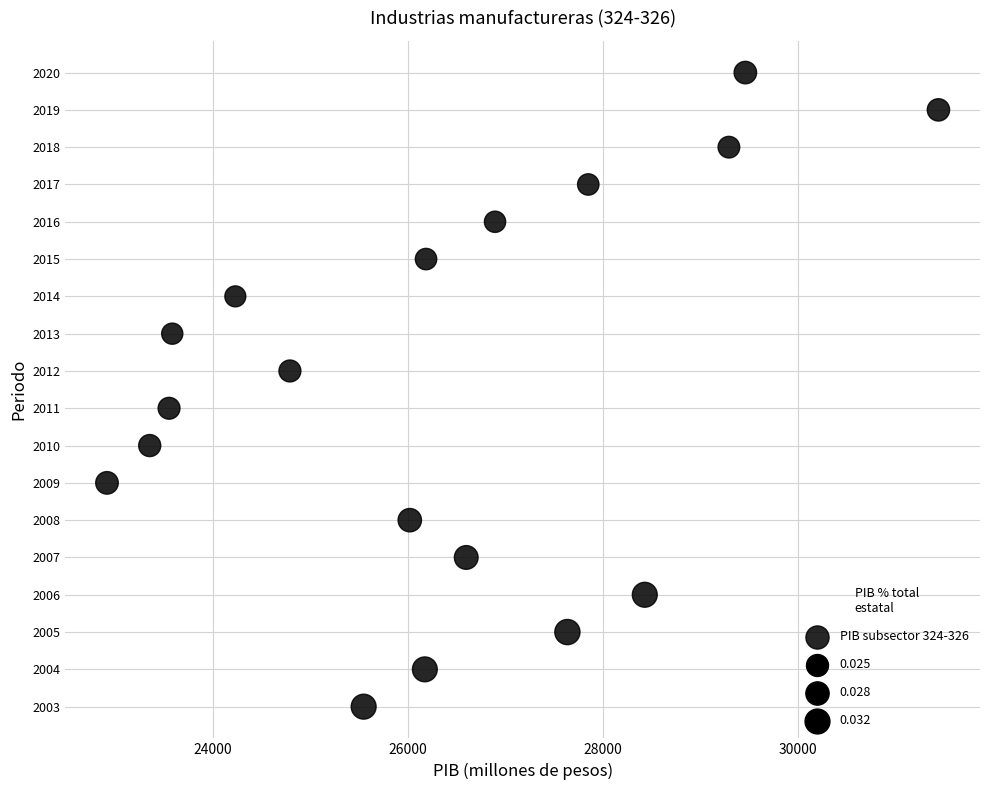

What is the range of Y values (max minus min)?

17